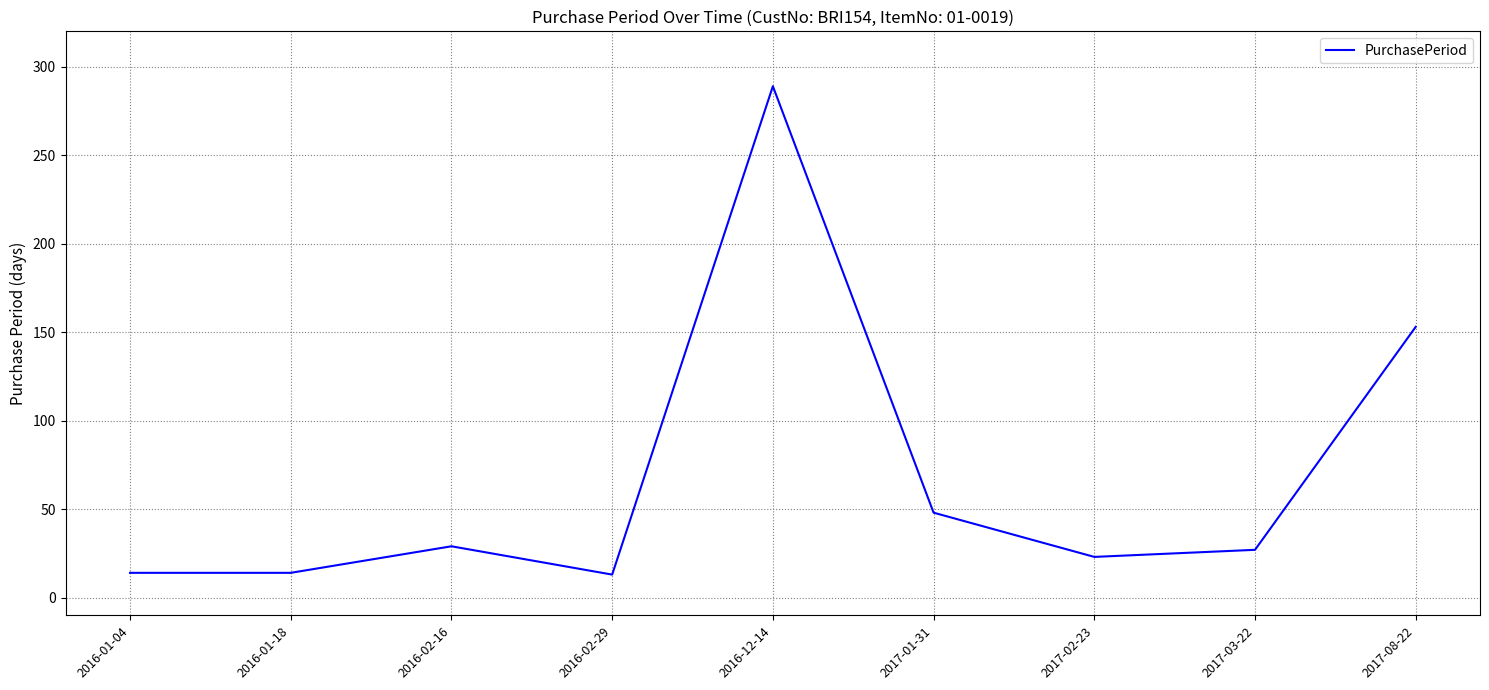

What is the minimum value shown in the chart?

13